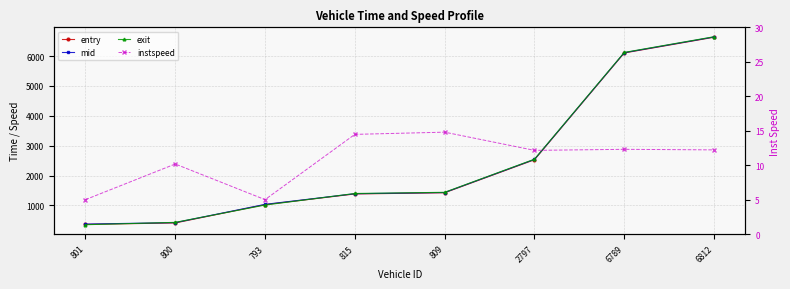

What is the sum of the exit values at 800 and 6789?

6551.8